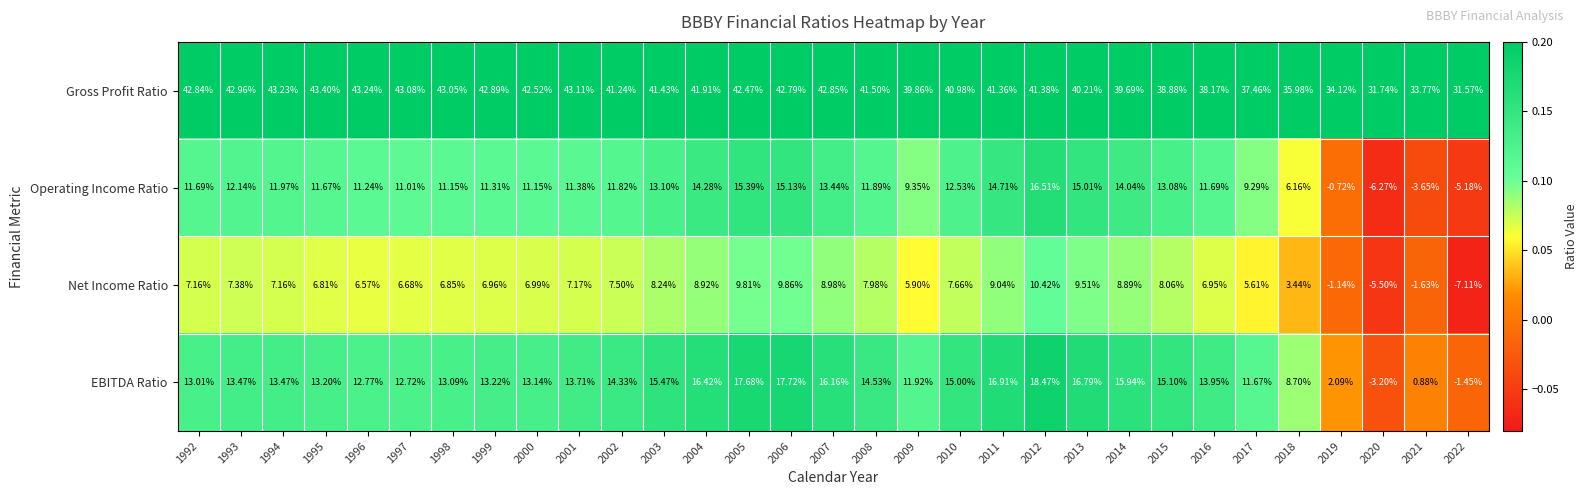

Is the value of EBITDA Ratio at 1994 greater than the value of Operating Income Ratio at 1995?

Yes